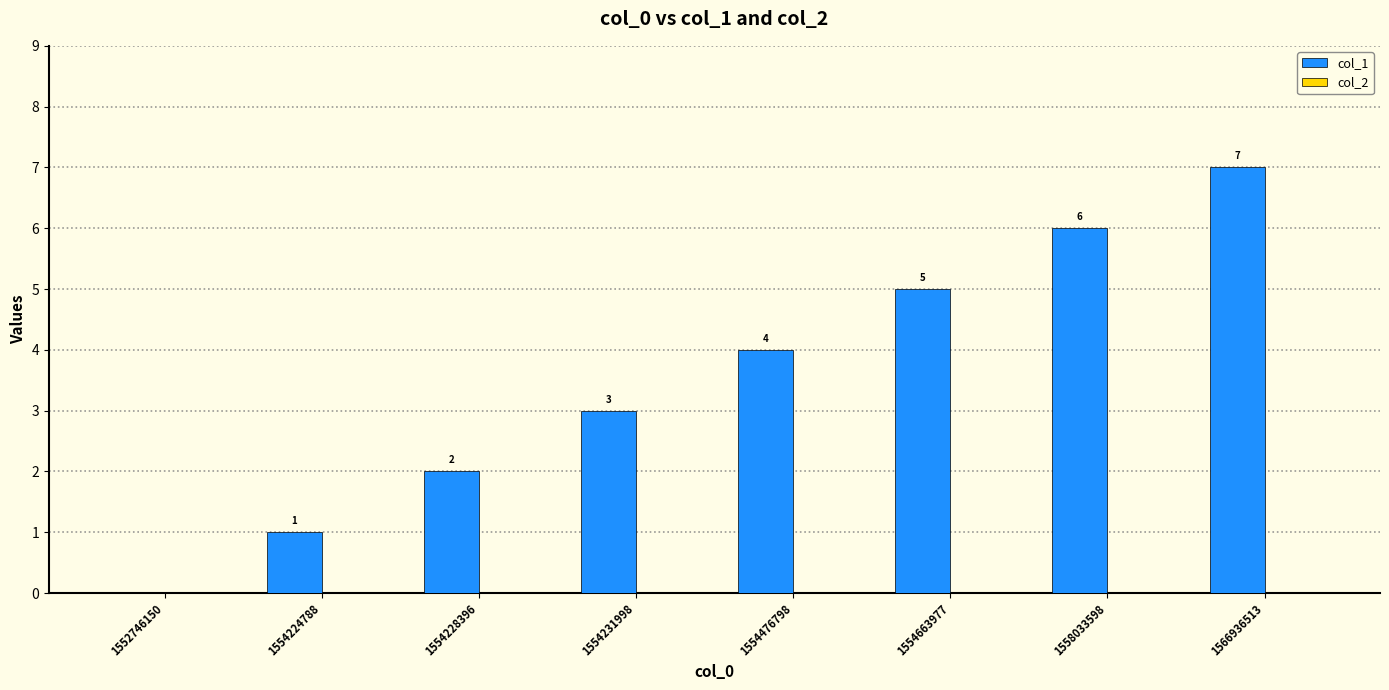

The chart shows a value of 0 at 1552746150. True or false?

True